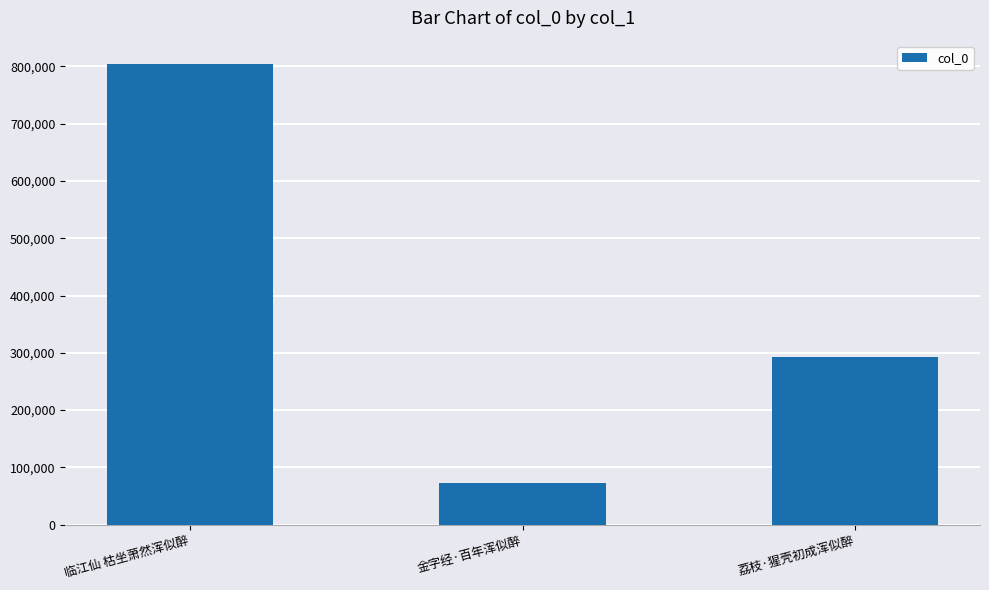

Which has a higher value, 荔枝·猩壳初成浑似醉 or 临江仙 枯坐萧然浑似醉?

临江仙 枯坐萧然浑似醉